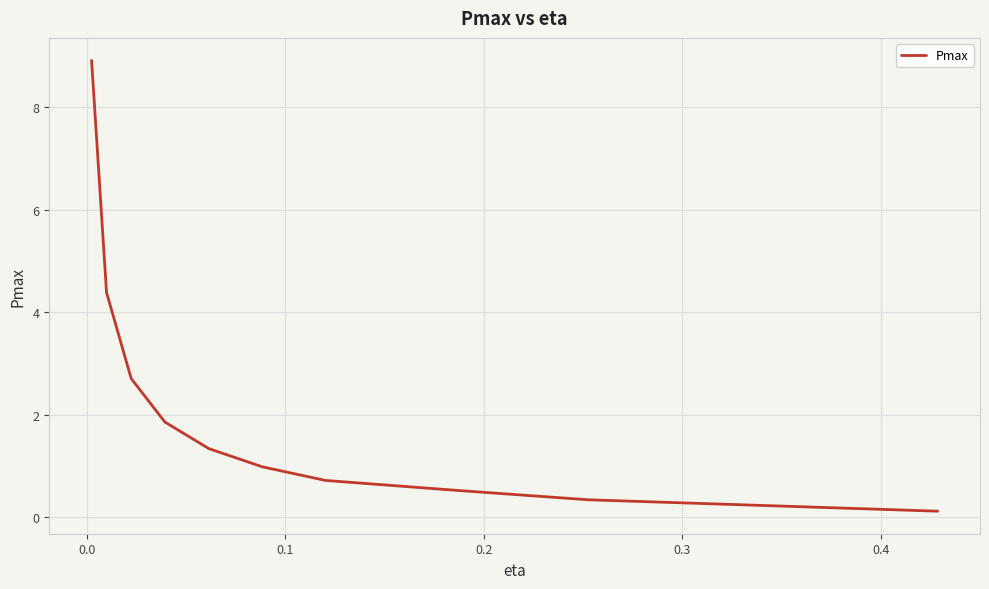

What is the difference between the maximum and minimum values?

8.8